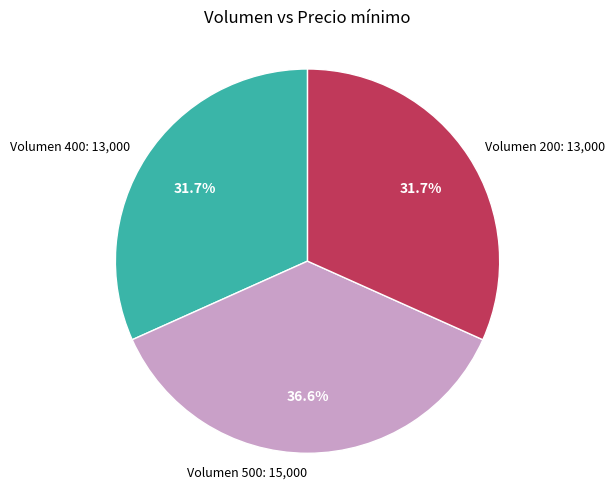

Does any single category account for the majority?

No